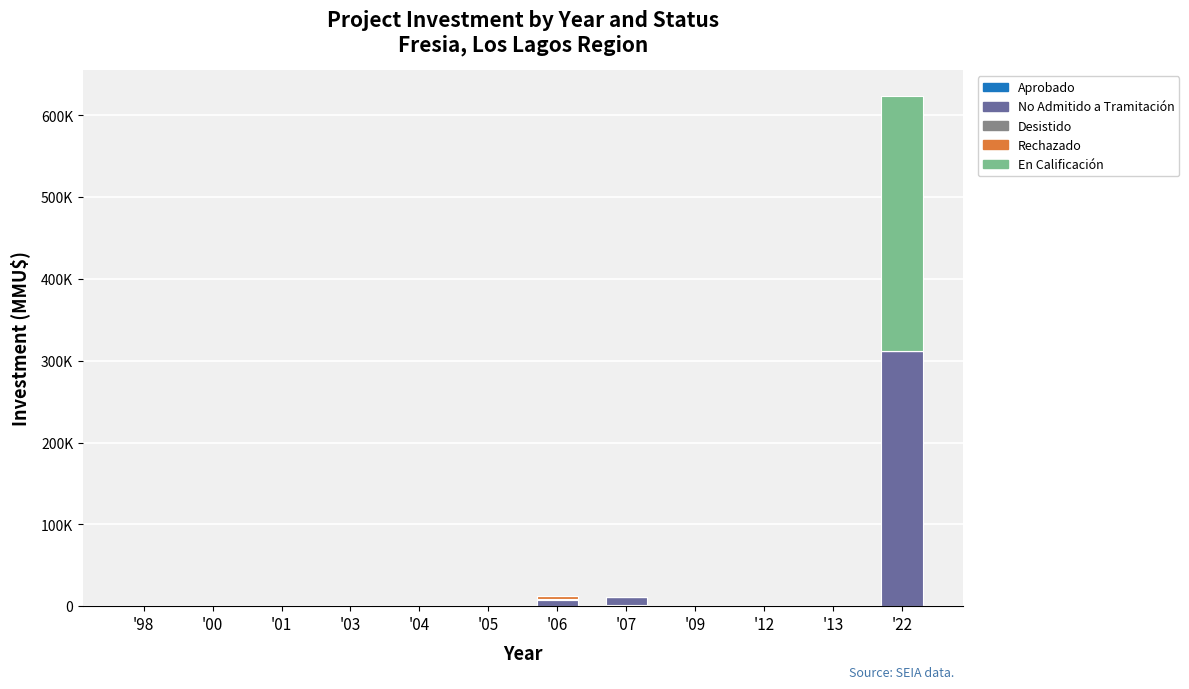

Are the bars grouped side by side (vs. stacked)?

No